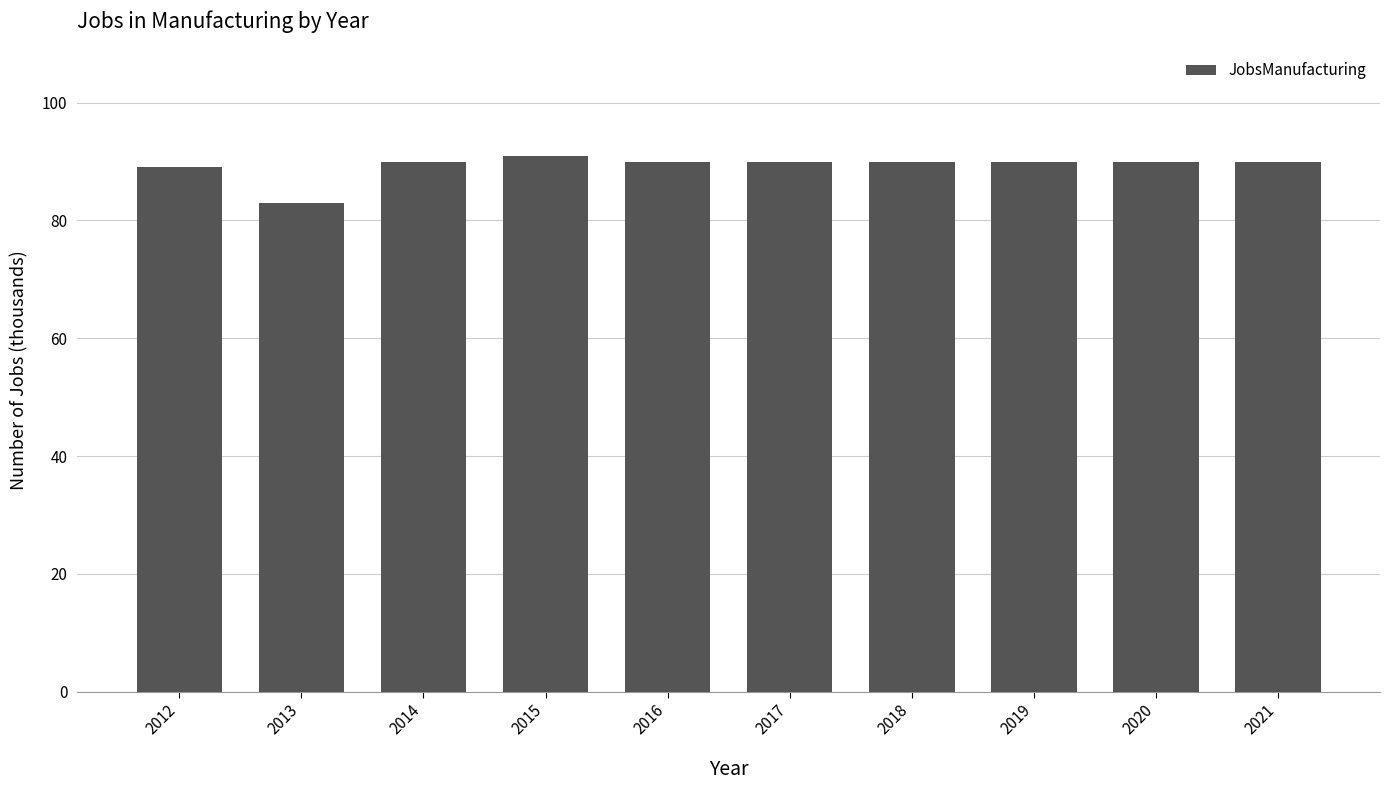

Read the value at 2016.

90